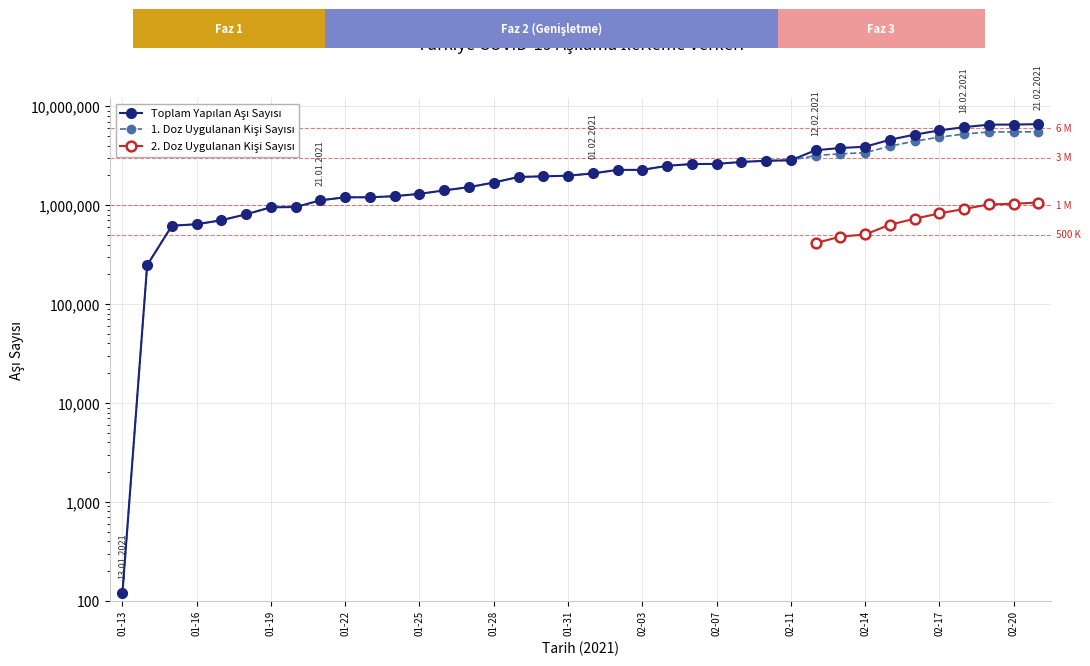

Between 2021-01-23 and 2021-01-13, which is larger?

2021-01-23